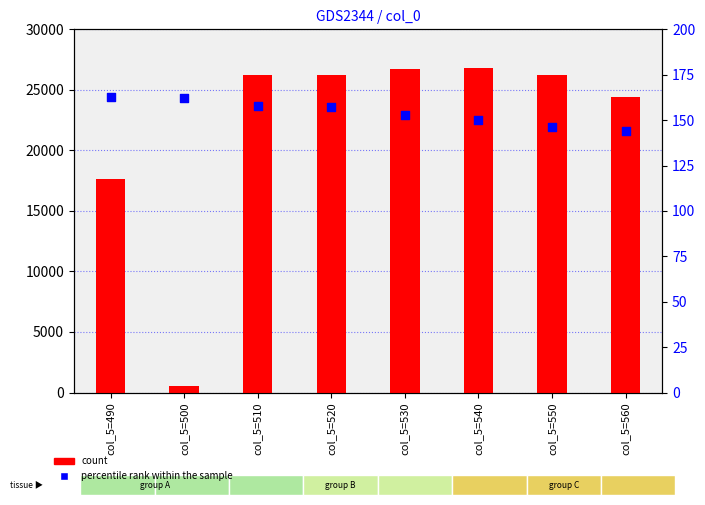

Which series has the largest Y range (max minus min)?

count